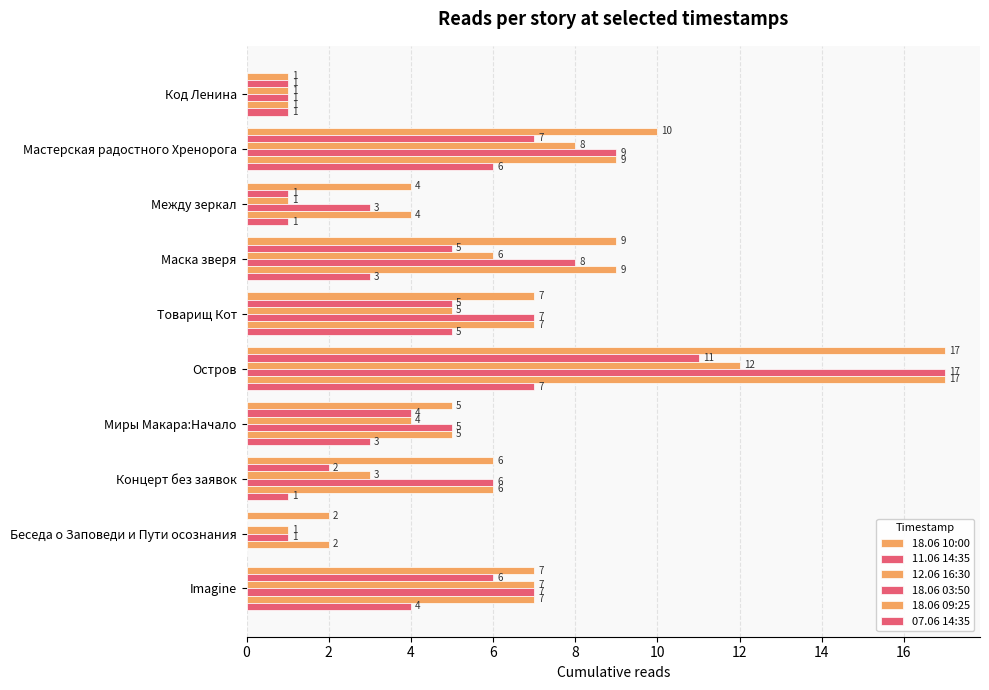

Reading left to right, transcribe all the data shown in this chart.

18.06 10:00: 1	10	4	9	7	17	5	6	2	7
11.06 14:35: 1	7	1	5	5	11	4	2	0	6
12.06 16:30: 1	8	1	6	5	12	4	3	1	7
18.06 03:50: 1	9	3	8	7	17	5	6	1	7
18.06 09:25: 1	9	4	9	7	17	5	6	2	7
07.06 14:35: 1	6	1	3	5	7	3	1	0	4